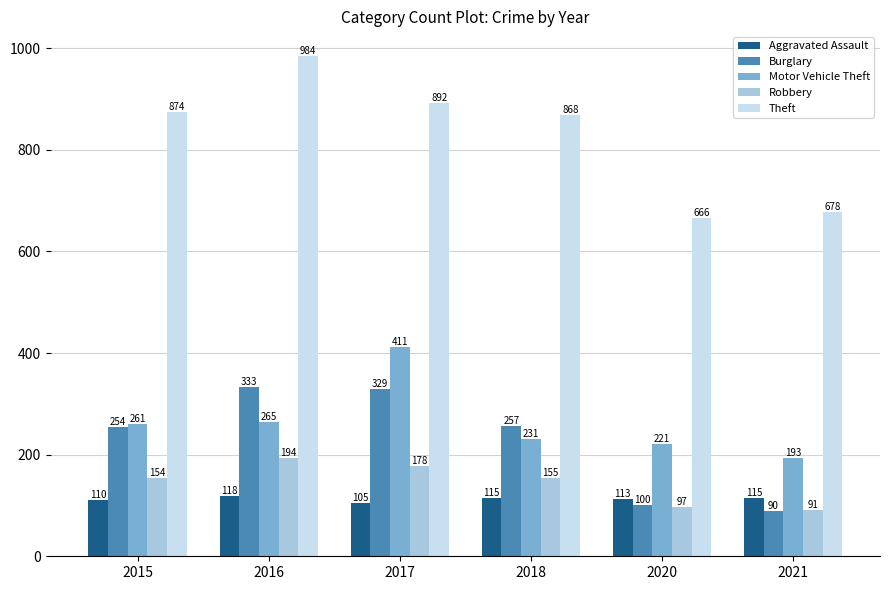

How many bars are there in each group?

5